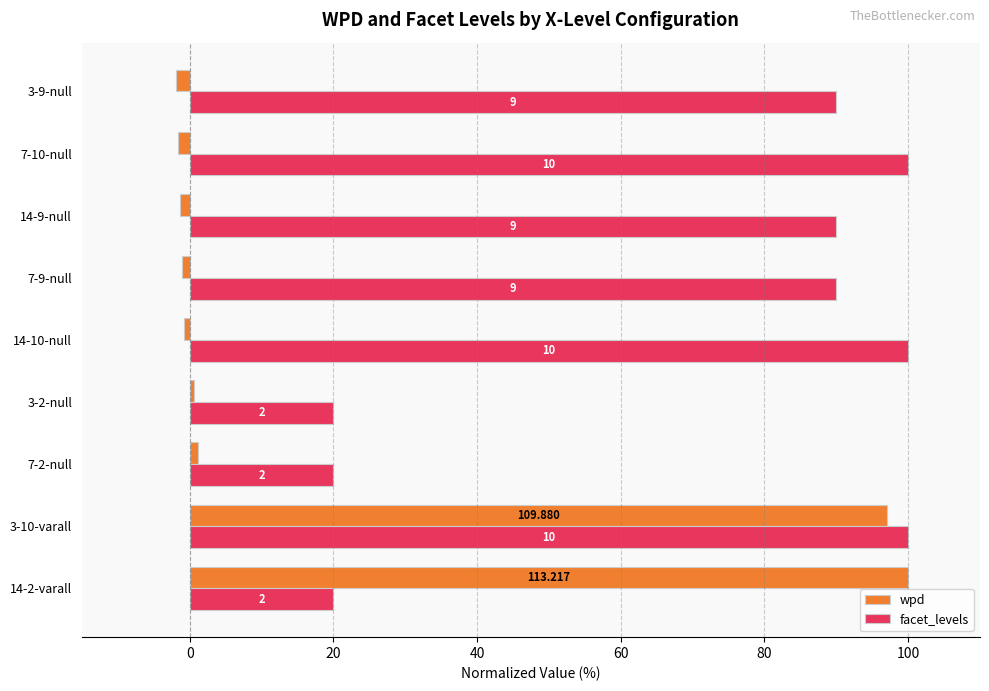

What are all the series names shown in the legend?

wpd, facet_levels